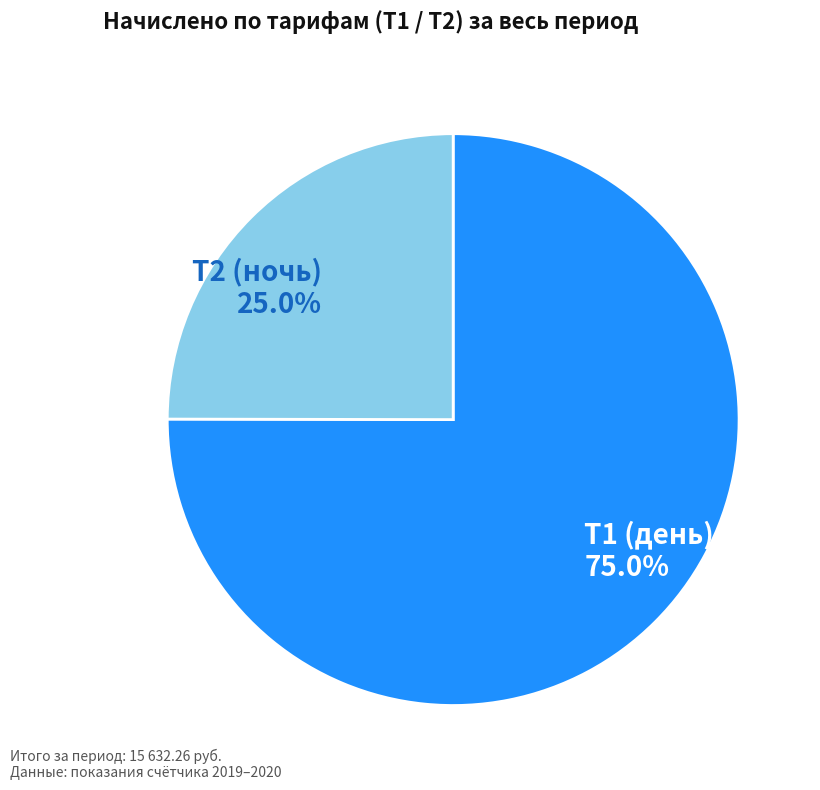

Is Т2 (ночь) 25.0% the majority of the pie?

No